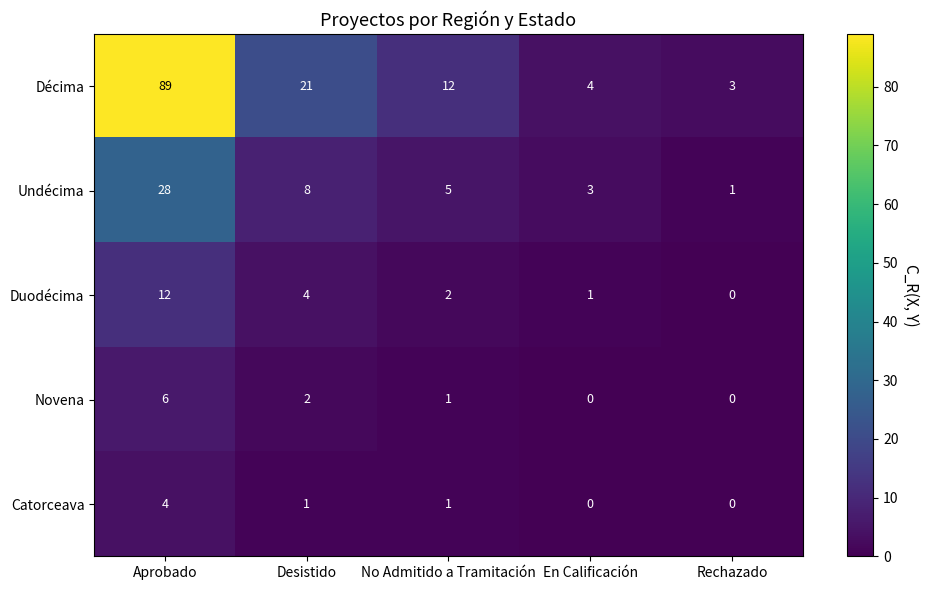

Reading left to right, extract all data points from this chart.

Décima: 89	21	12	4	3
Undécima: 28	8	5	3	1
Duodécima: 12	4	2	1	0
Novena: 6	2	1	0	0
Catorceava: 4	1	1	0	0